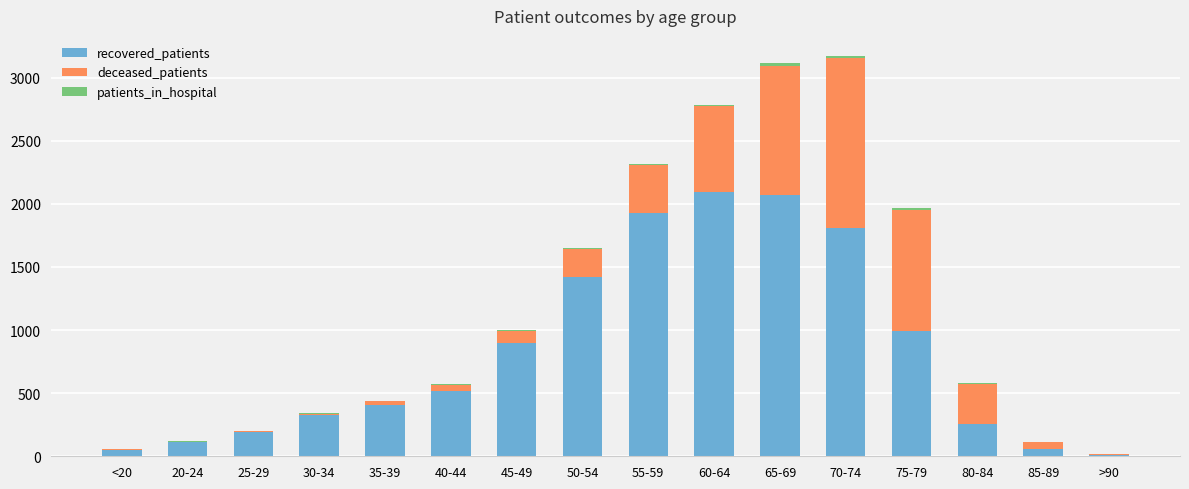

What is the total value across all series at 50-54?

1652